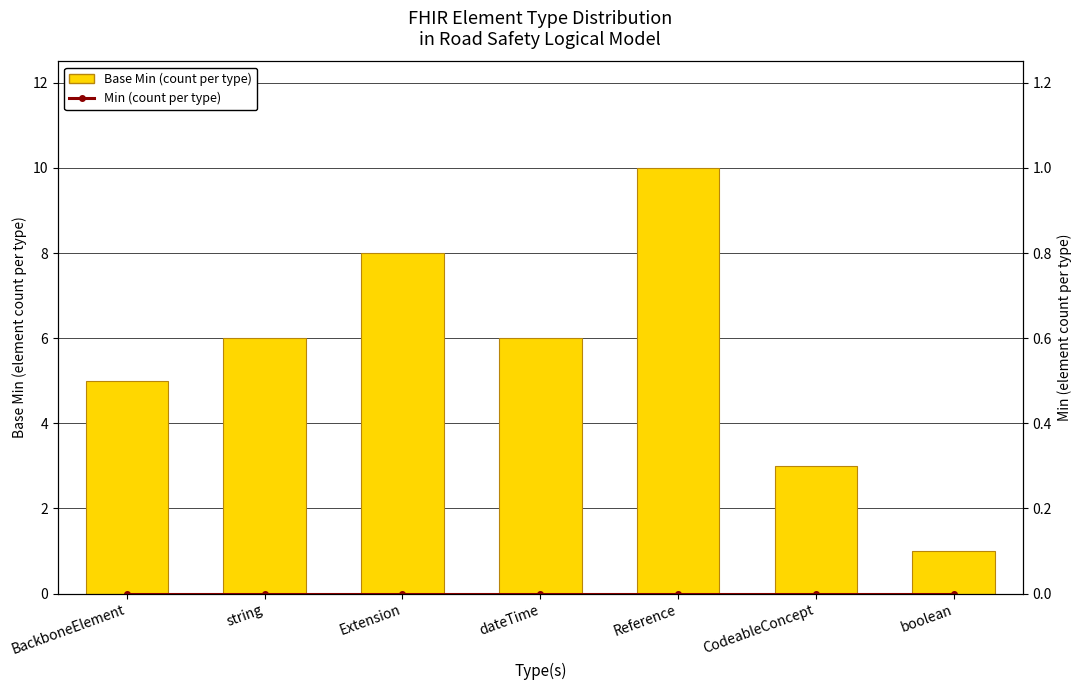

What is the difference between the Base Min (count per type) values at dateTime and BackboneElement?

1